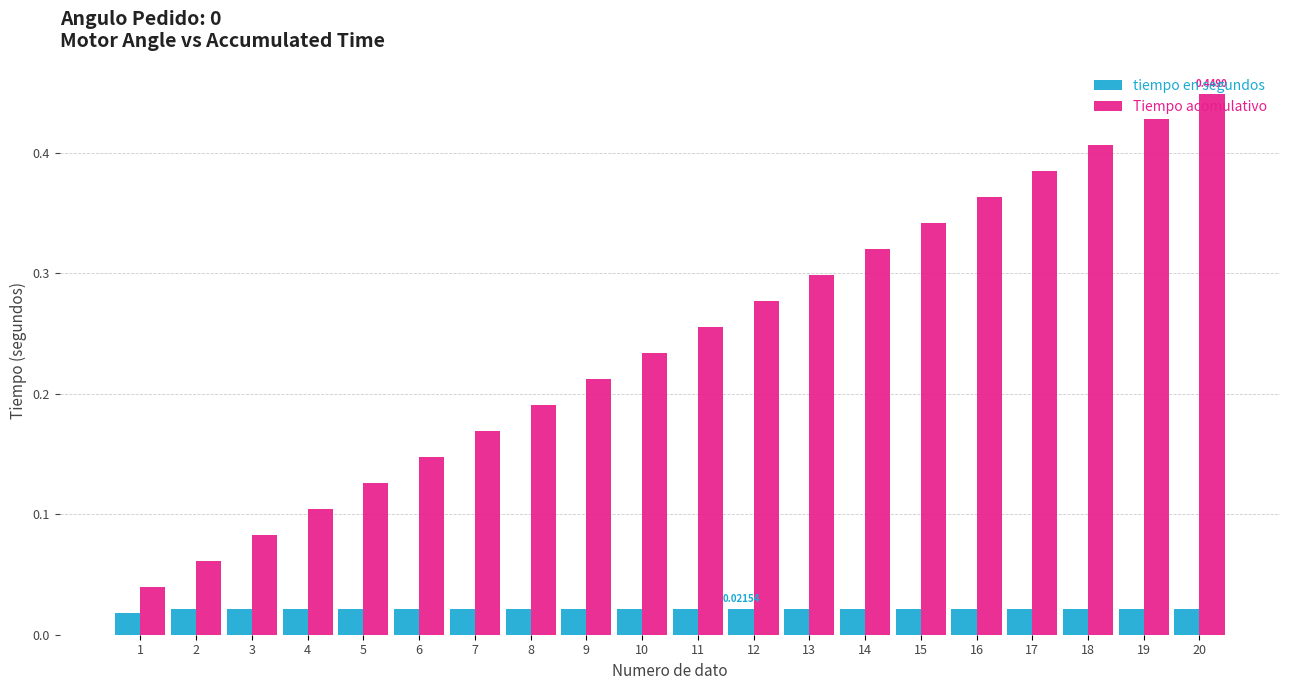

Which series has the largest total across all categories?

Tiempo acomulativo